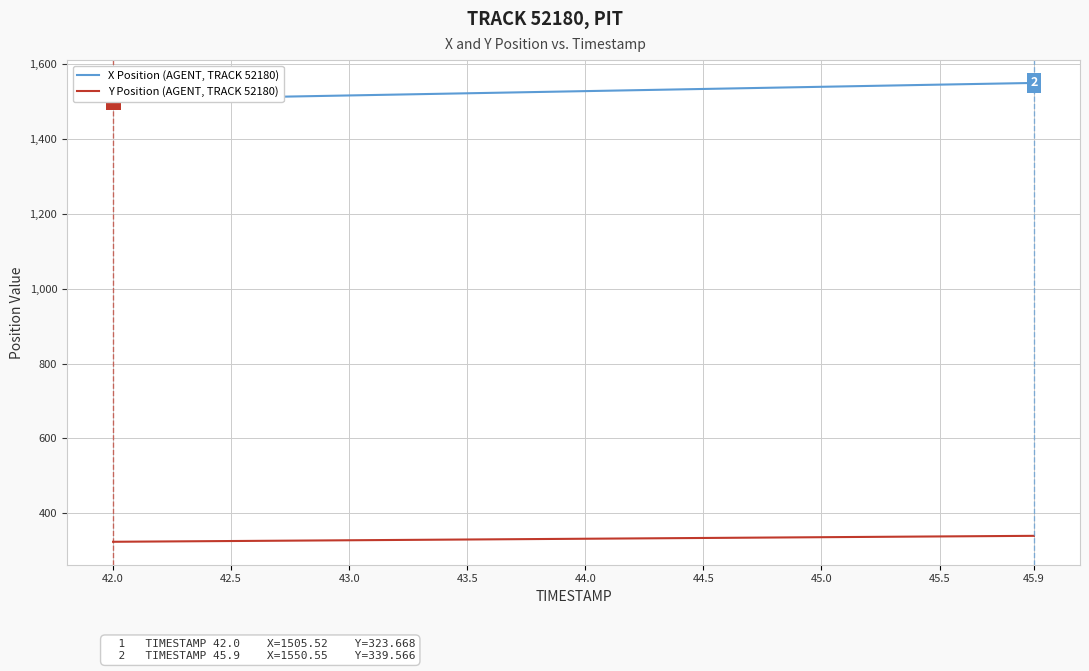

Count the number of categories in the chart.

40